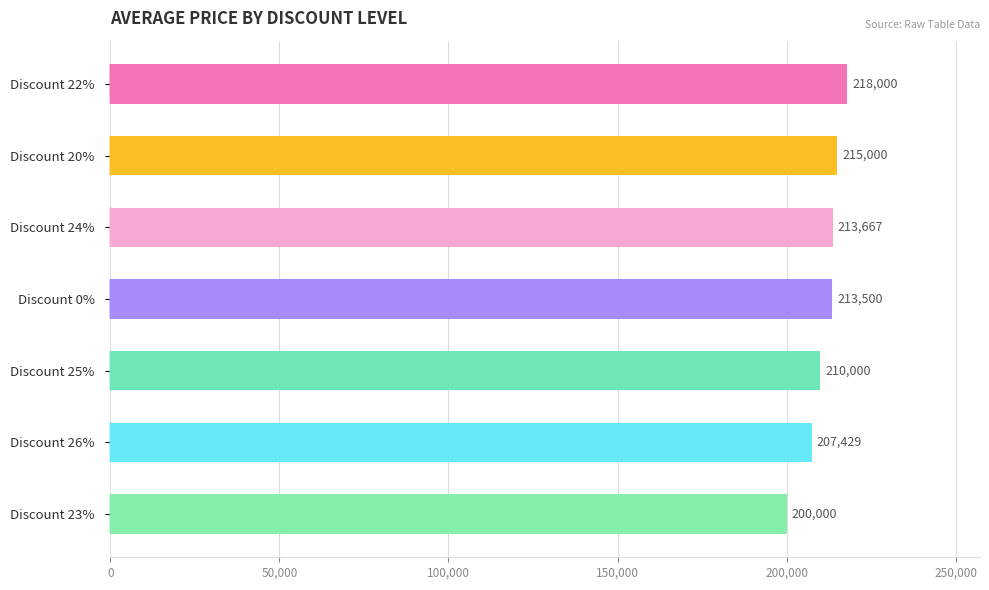

What is the sum of all values?

1477596